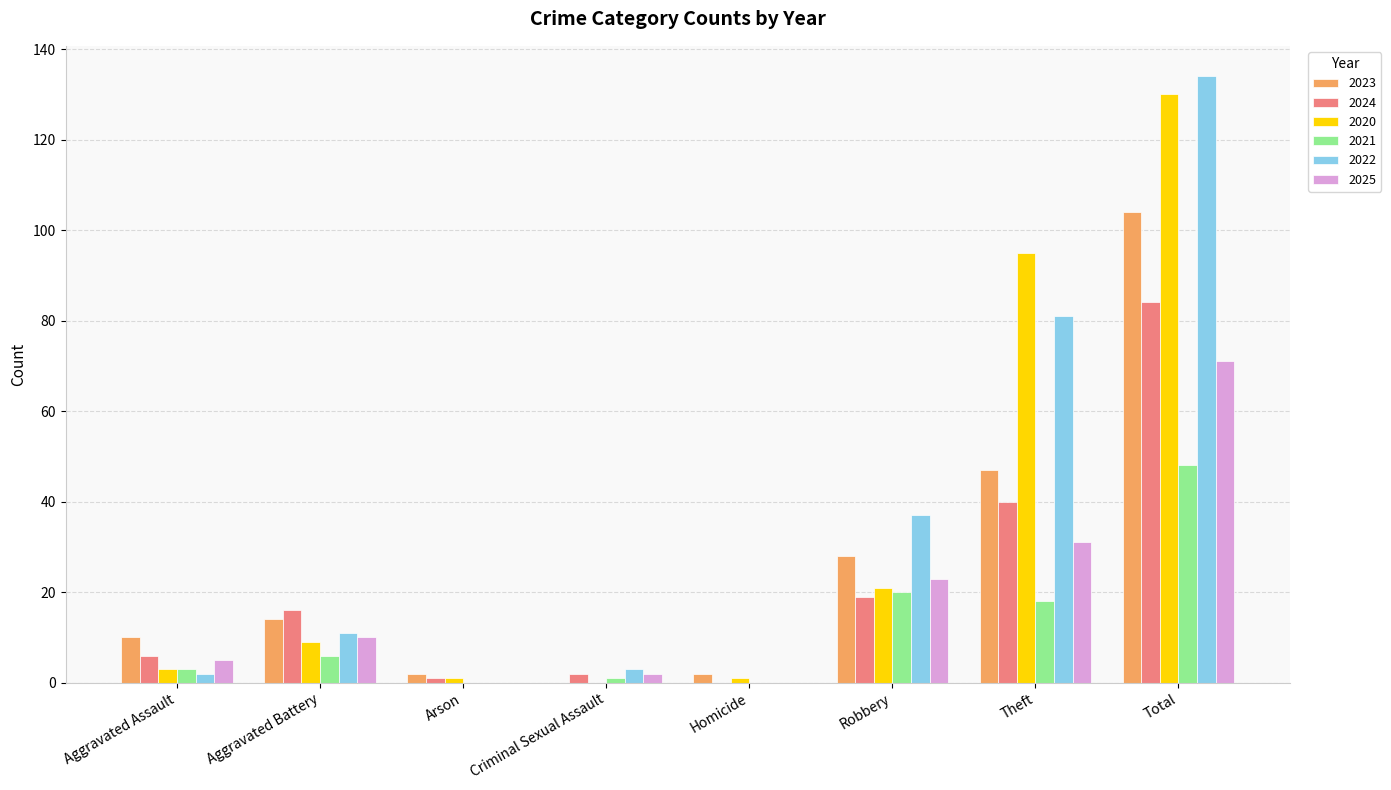

What is the maximum value shown in the chart?

134